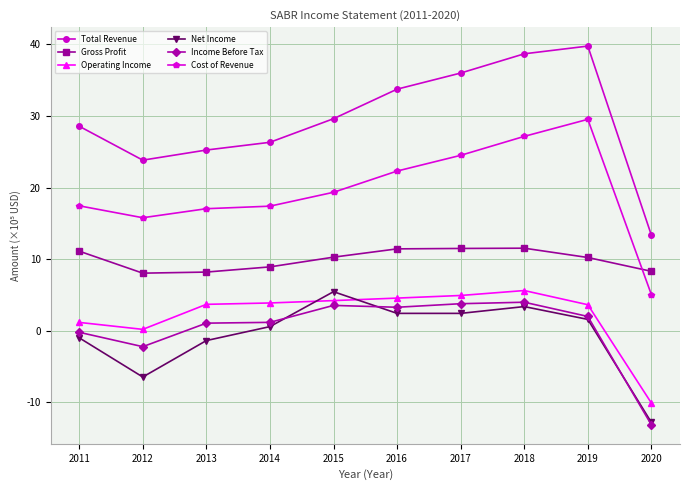

Which series has the widest spread of values?

Total Revenue